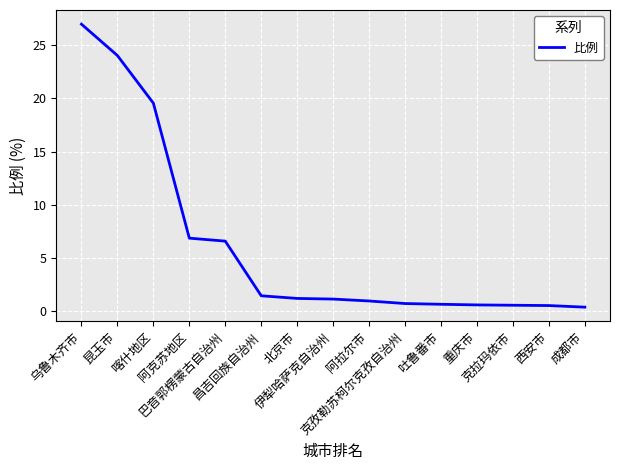

What is the greatest value displayed?

27.0